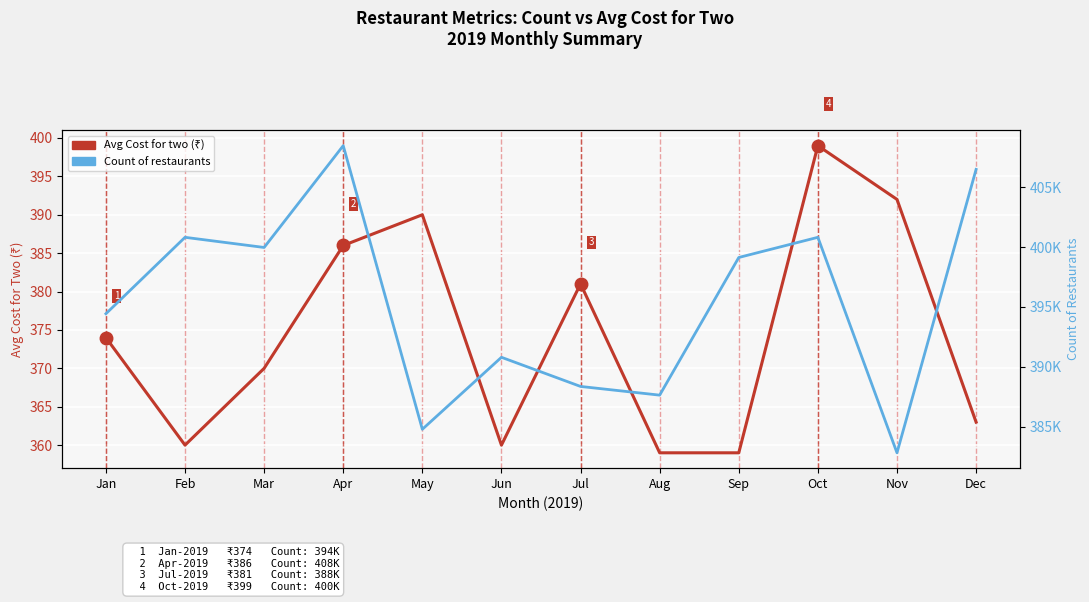

What are all the series names shown in the legend?

Avg Cost for two, Count of restaurants